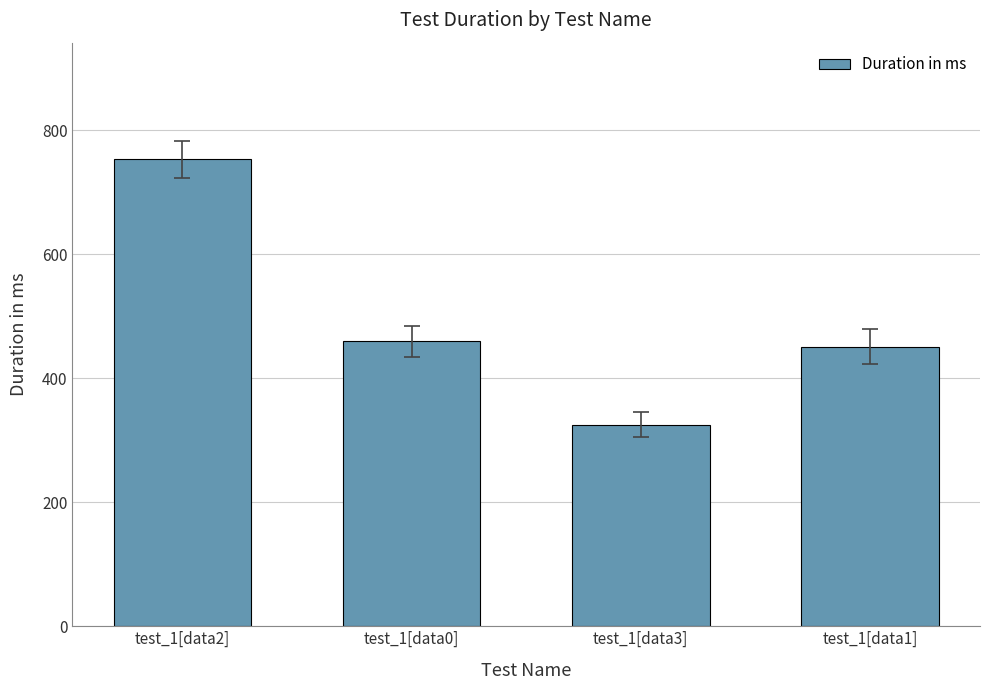

How many values are below 460?

2